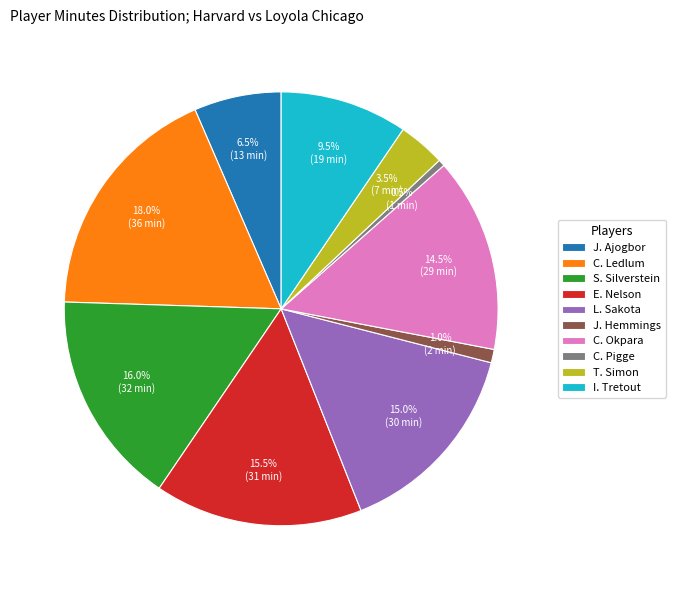

How much of the chart is everything except L. Sakota?

85.0%